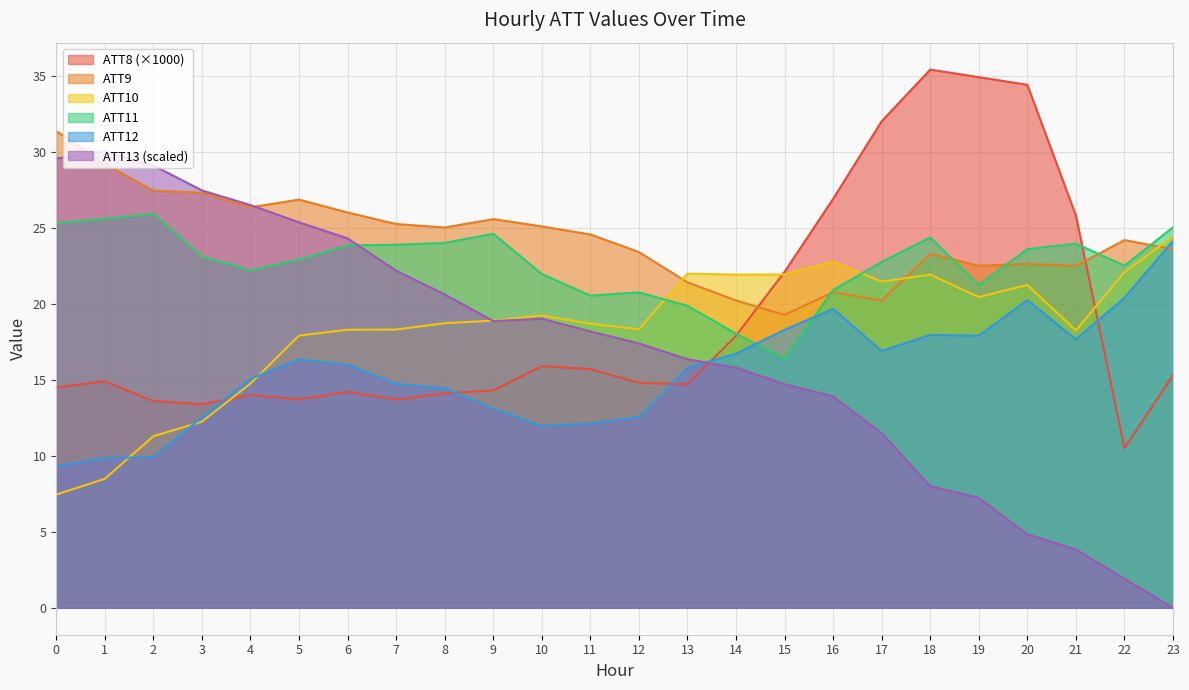

In ATT12, how many points are lower than both neighbors (excluding endpoints)?

4